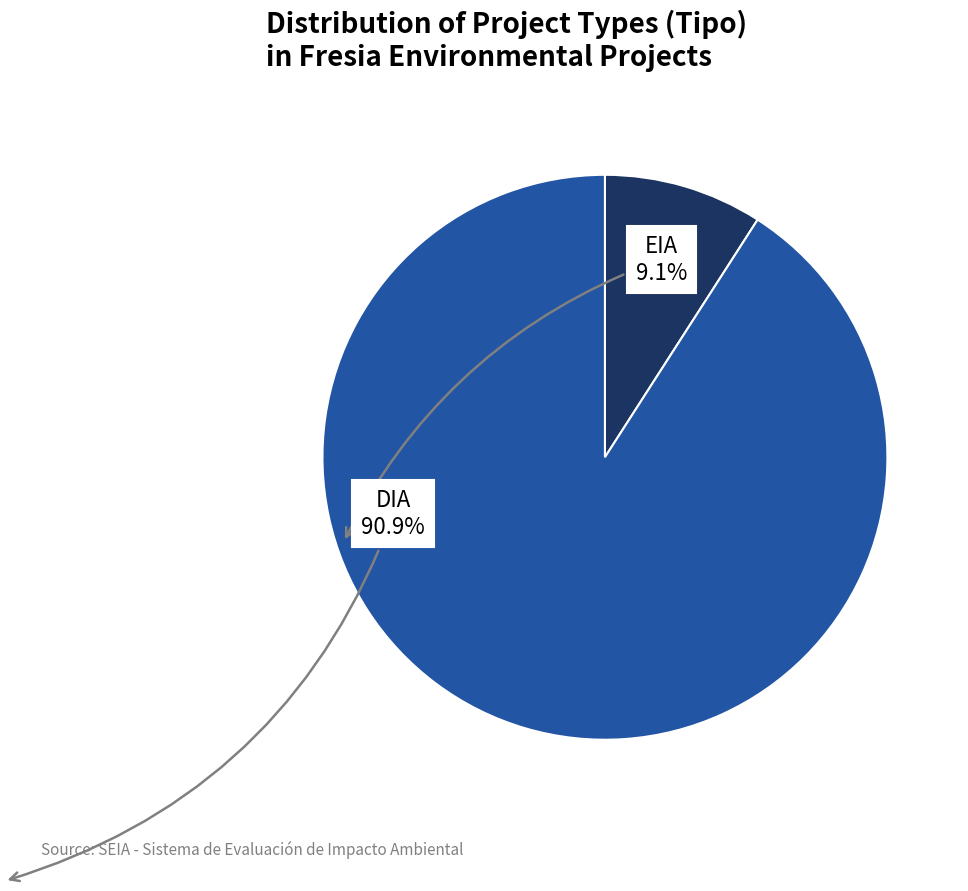

Does any single category account for the majority?

Yes